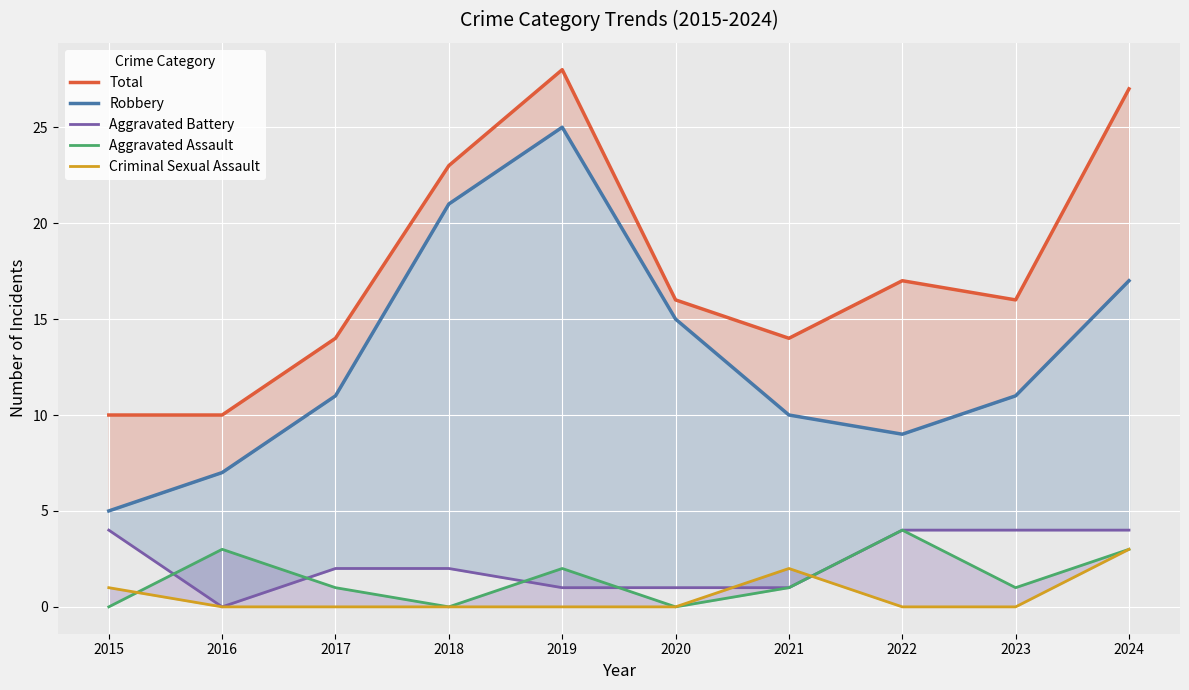

Where does the Robbery series first go above 11?

2018